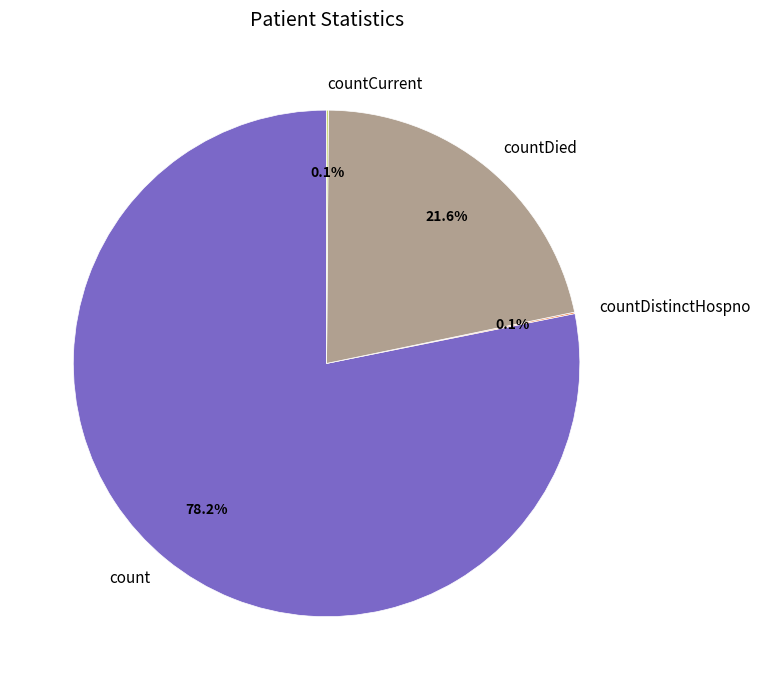

Which slice is the largest?

count